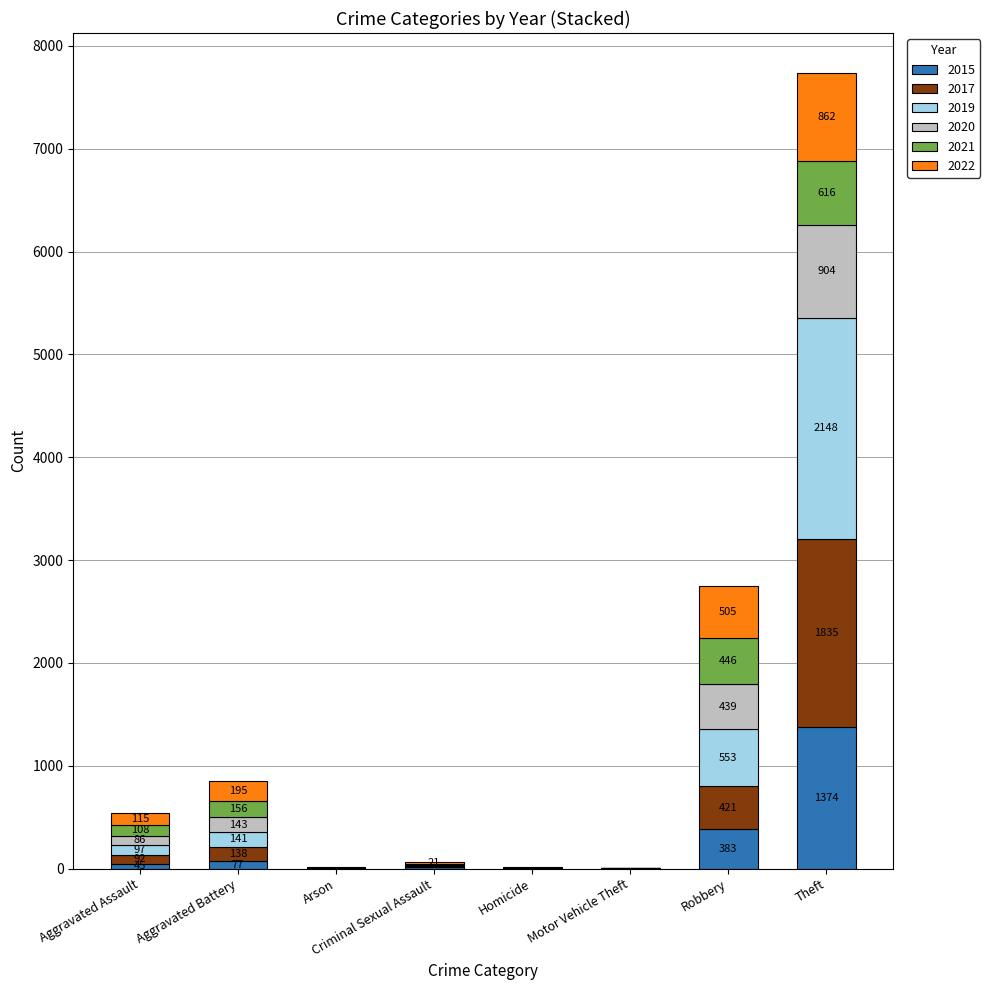

At which label does 2015 reach its peak?

Theft